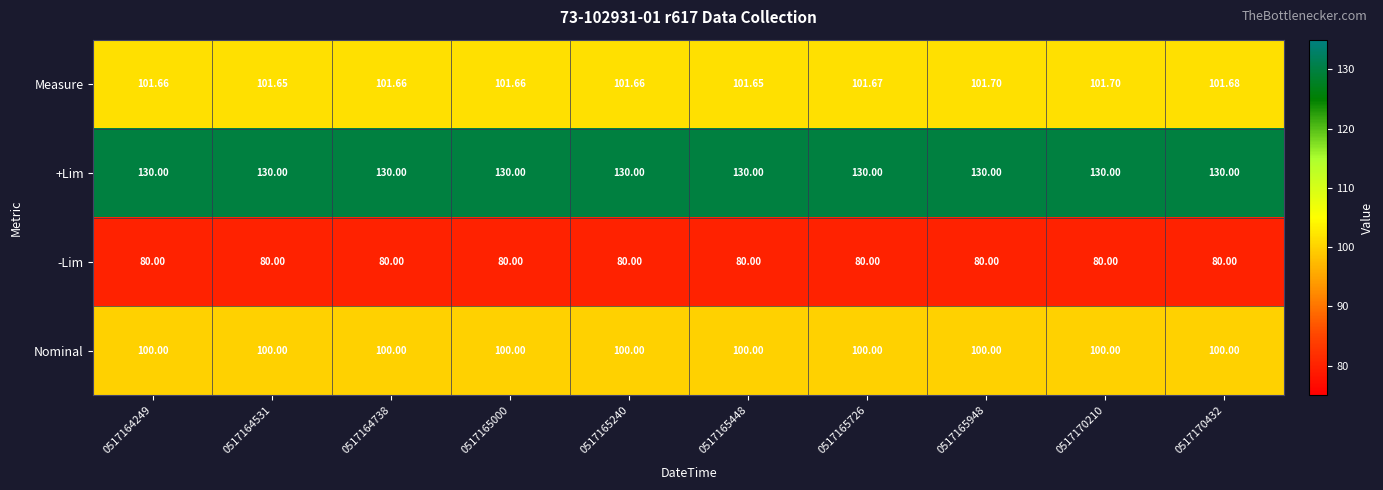

Which series has the largest total across all categories?

+Lim